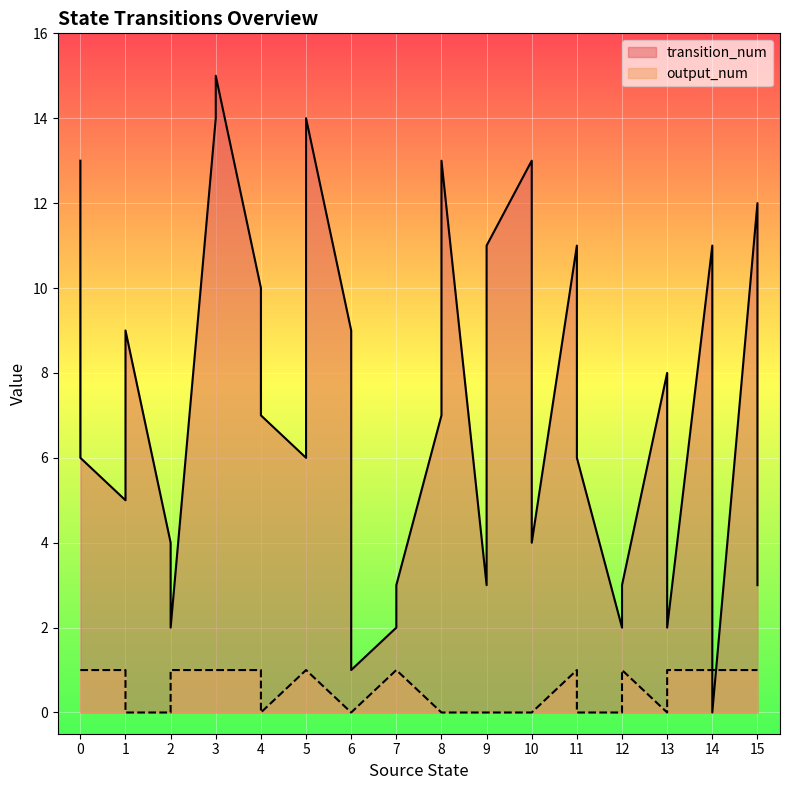

The output_num series shows 1 at 12. True or false?

True